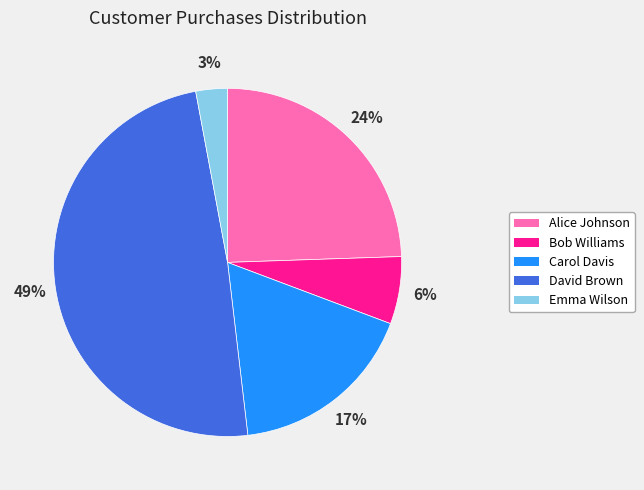

The Carol Davis slice represents 32% of the pie. True or false?

False